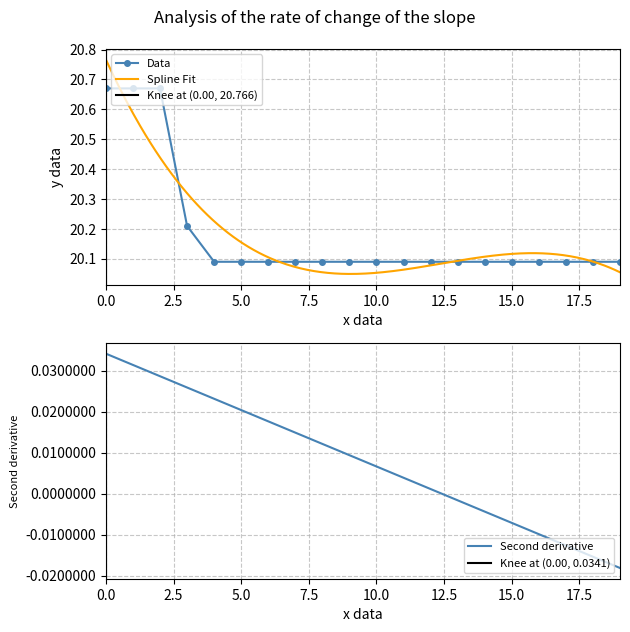

Count the Data values in the range 20 to 21.

20